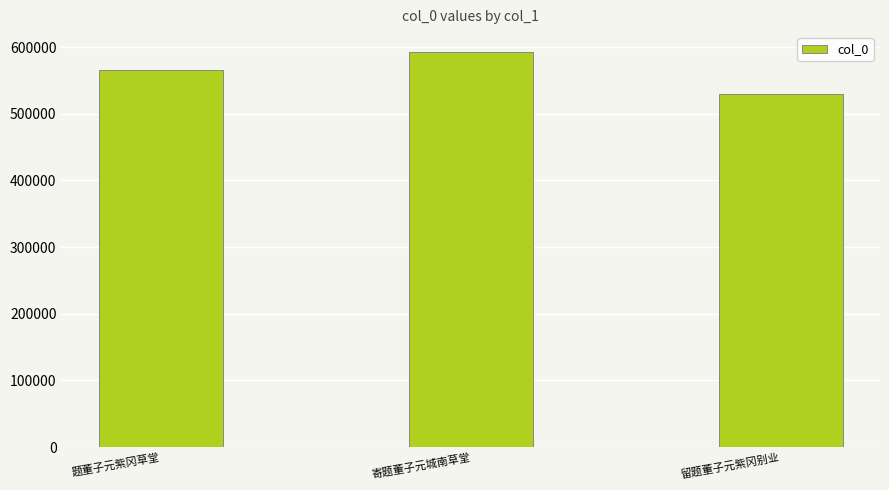

The value at 寄题董子元城南草堂 is 801510. True or false?

False